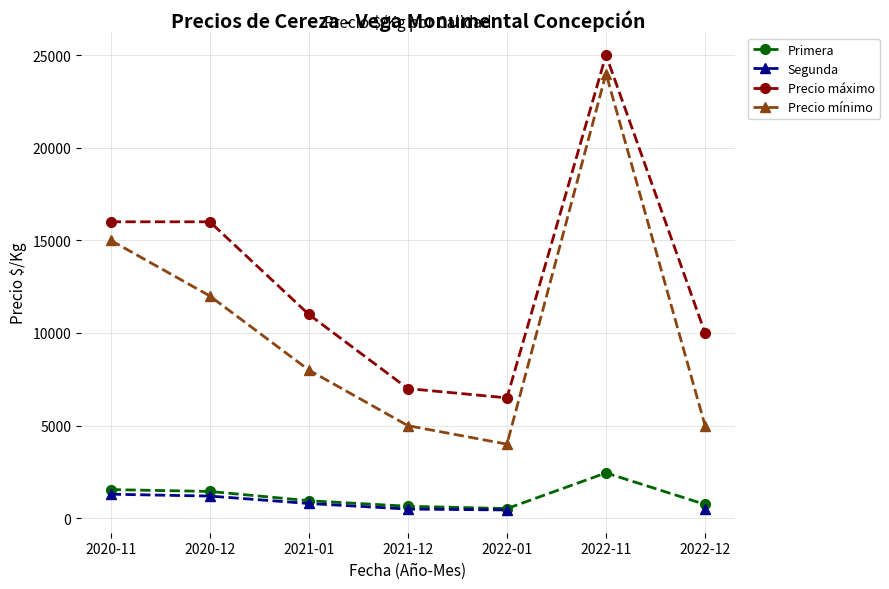

Which series changed the most between 2020-12 and 2021-01?

Precio máximo